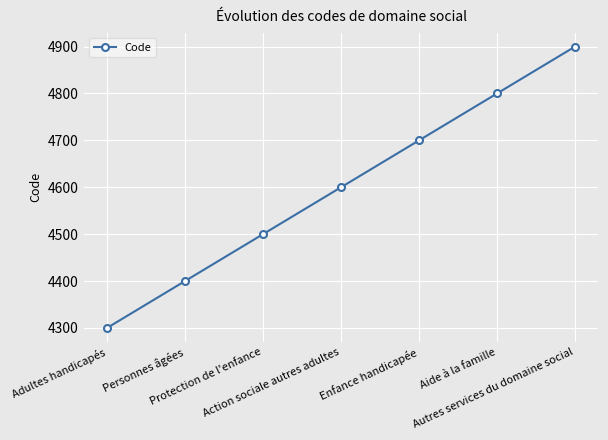

What is the difference between the second highest and minimum values?

500